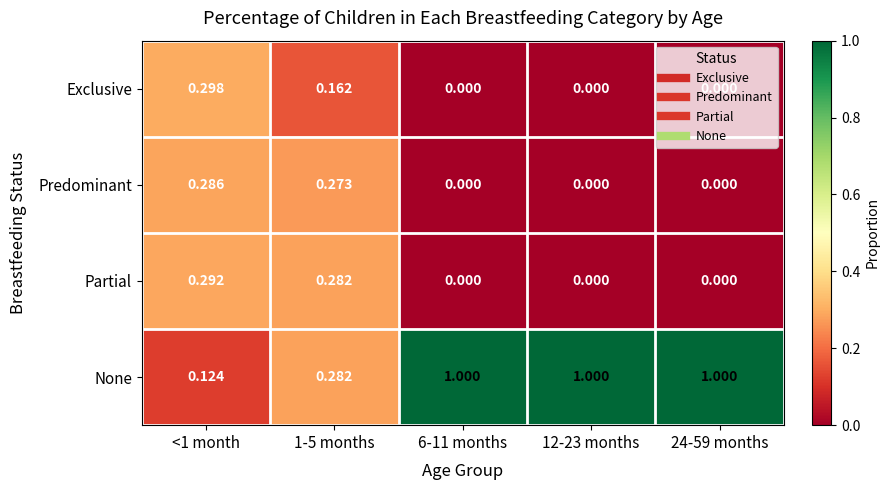

Which series has the widest spread of values?

None